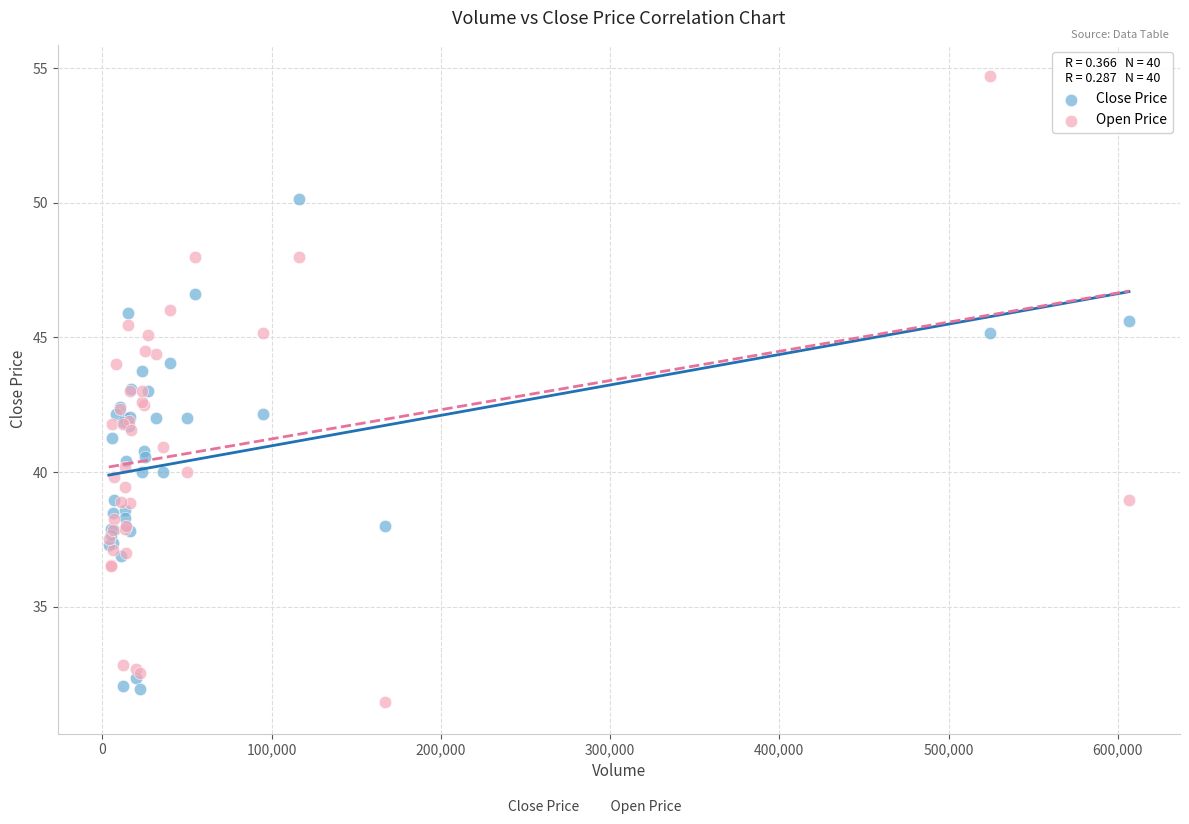

Which series has the widest spread of Y values?

Open Price